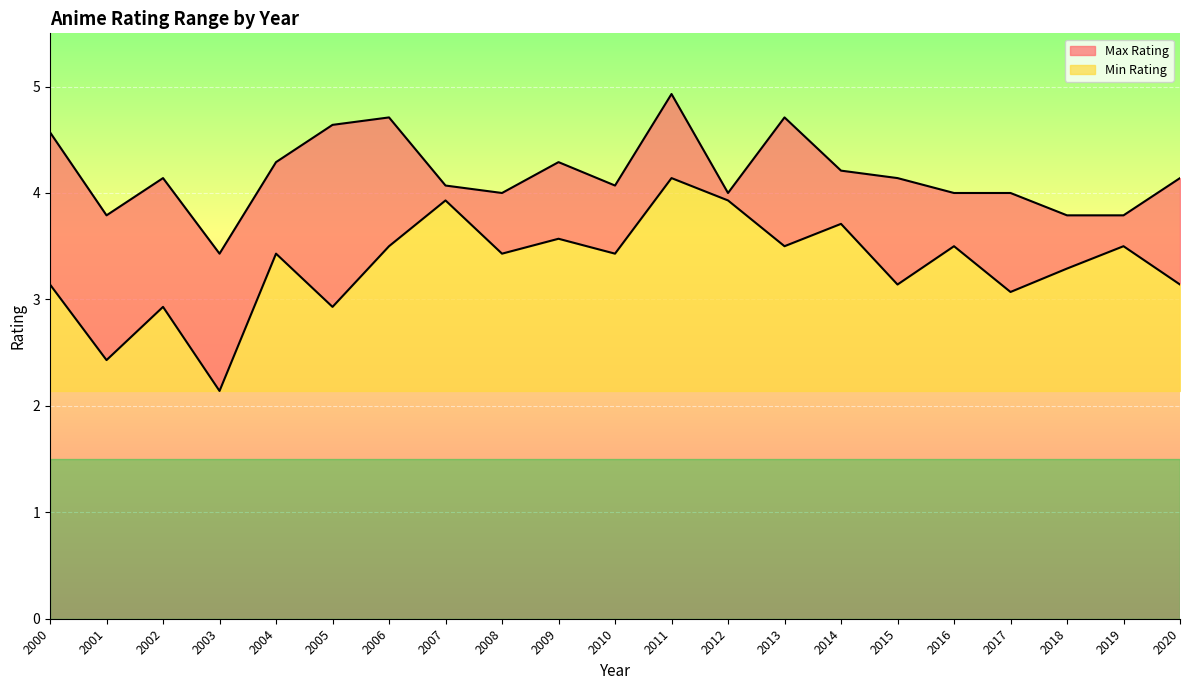

List the series in order of their peak value, lowest first.

Min Rating, Max Rating